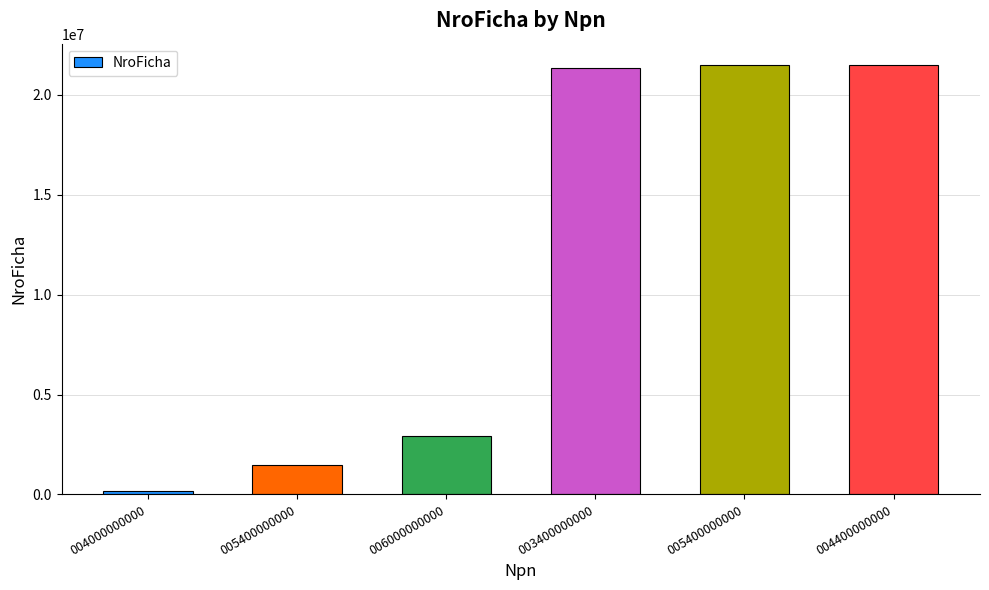

Reading left to right, extract all data points from this chart.

184150	1466972	2906604	21351942	21485203	21485204